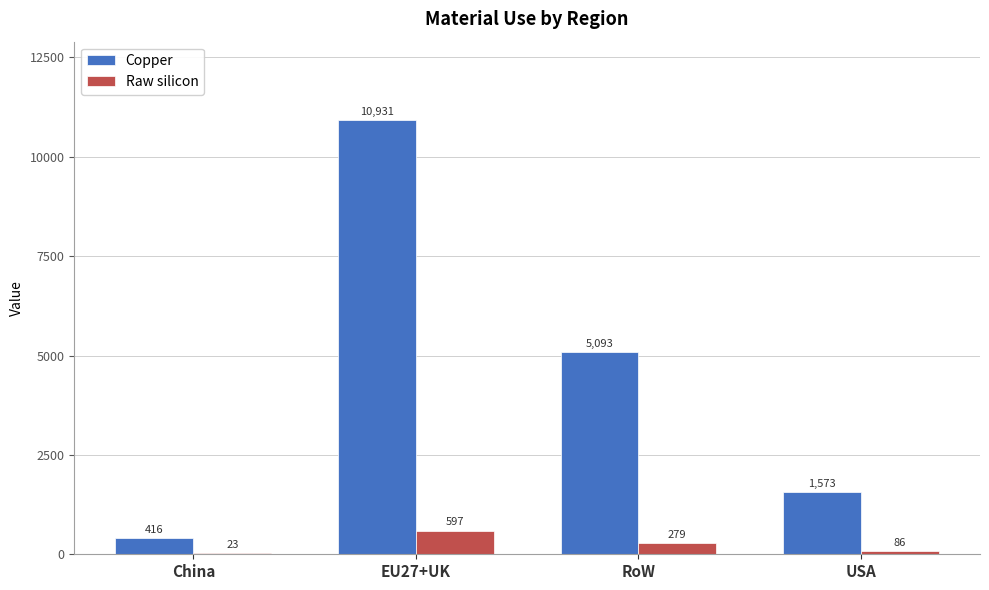

Count the number of categories in the chart.

4